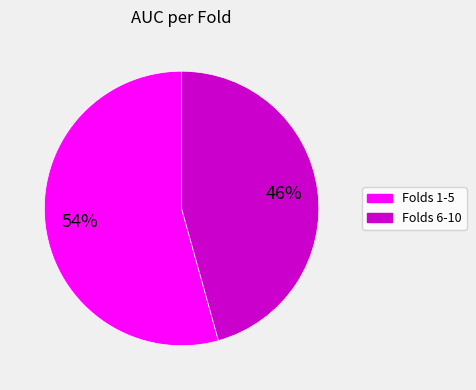

Does any single category account for the majority?

Yes